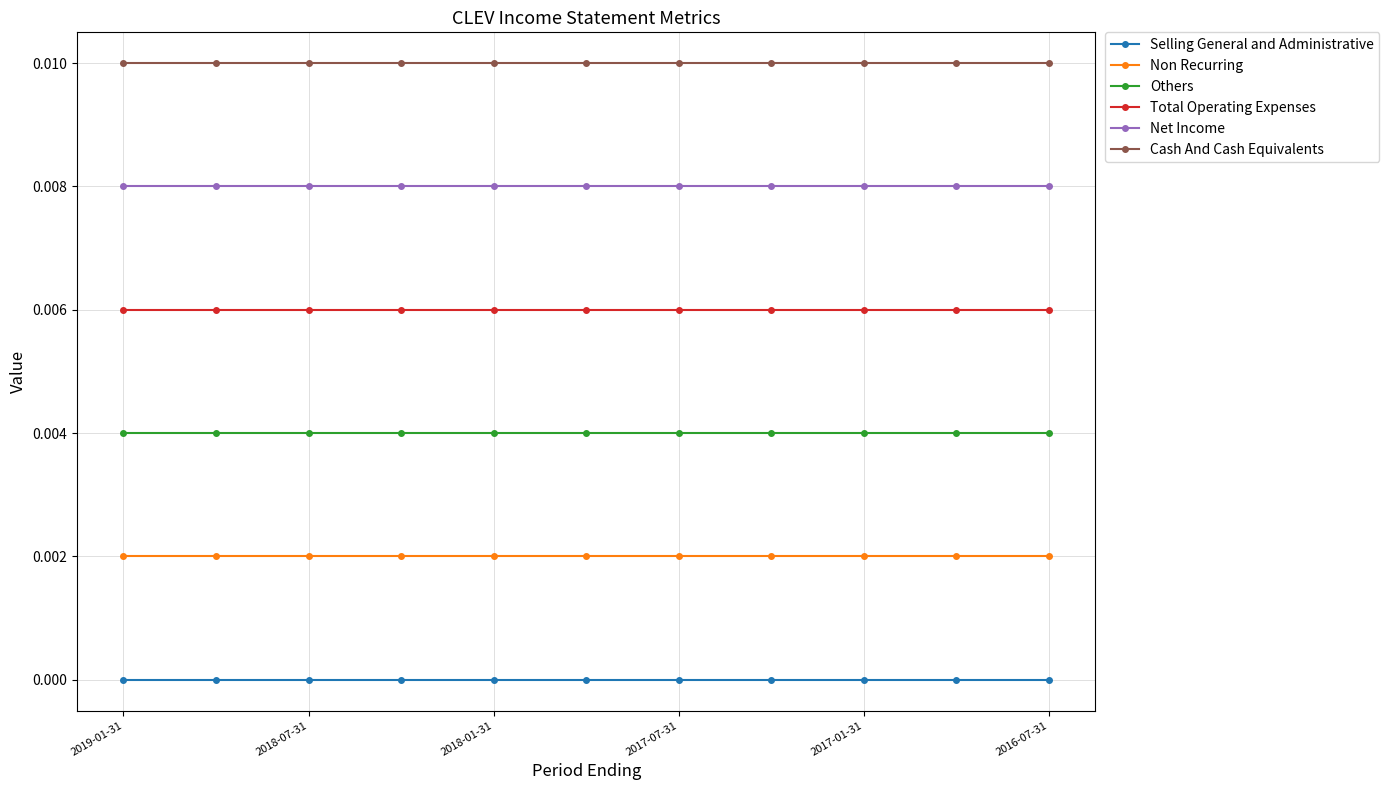

True or false: Net Income and Others cross at least once.

False